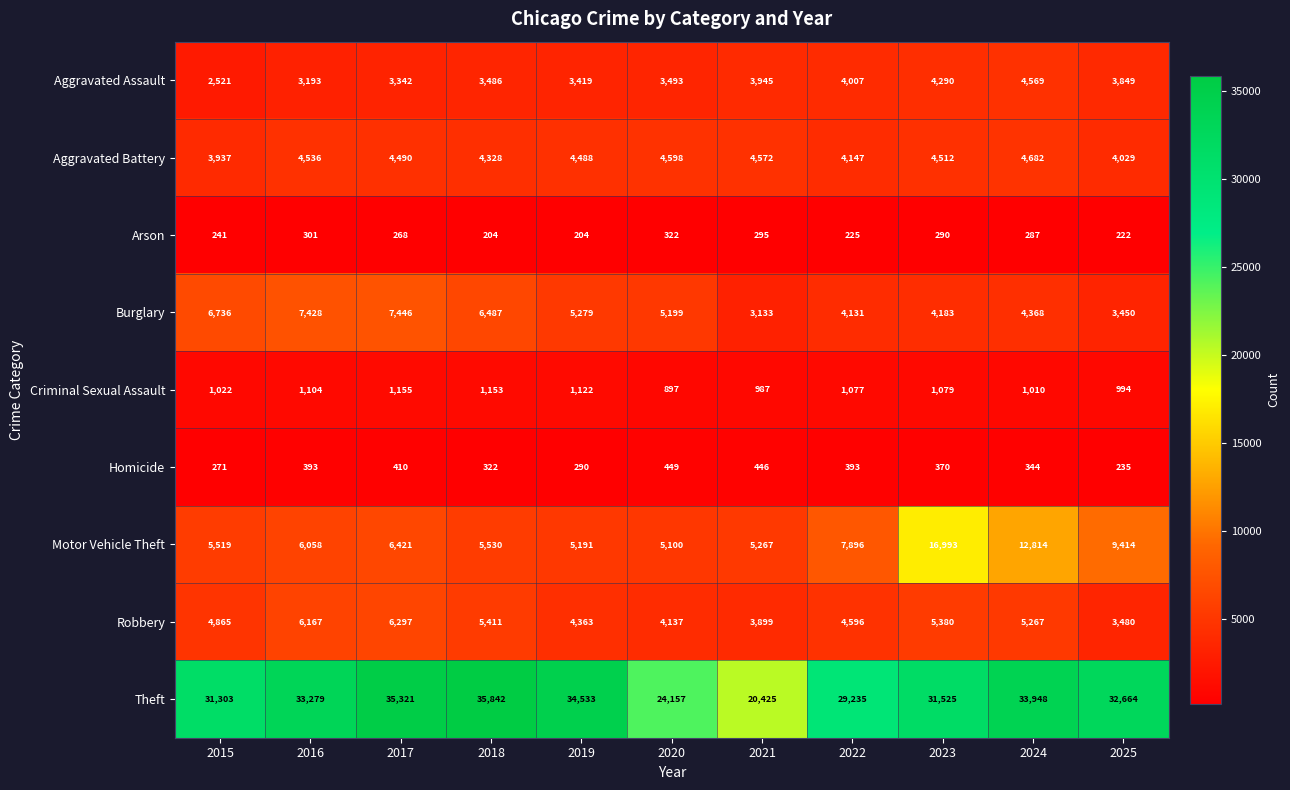

What is the greatest value displayed?

35842